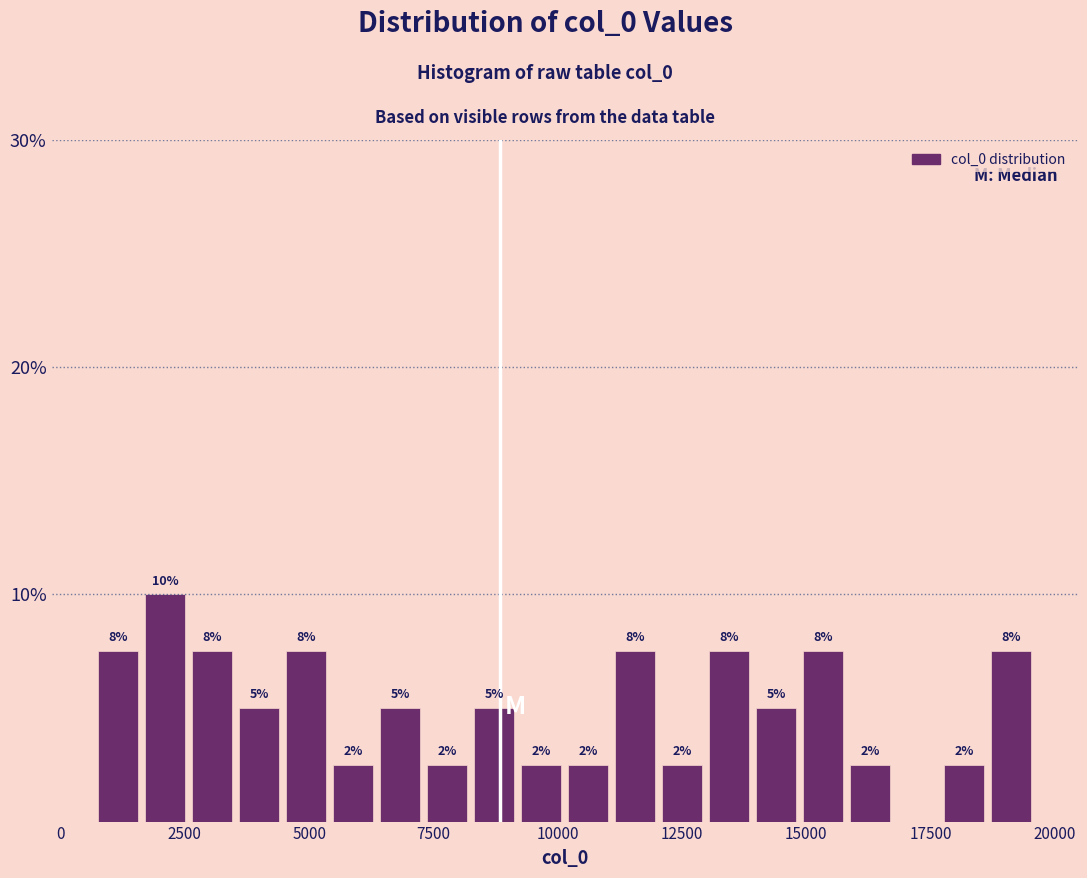

Read against the x-axis, roughly where is the centre of the tallest bar?

2000